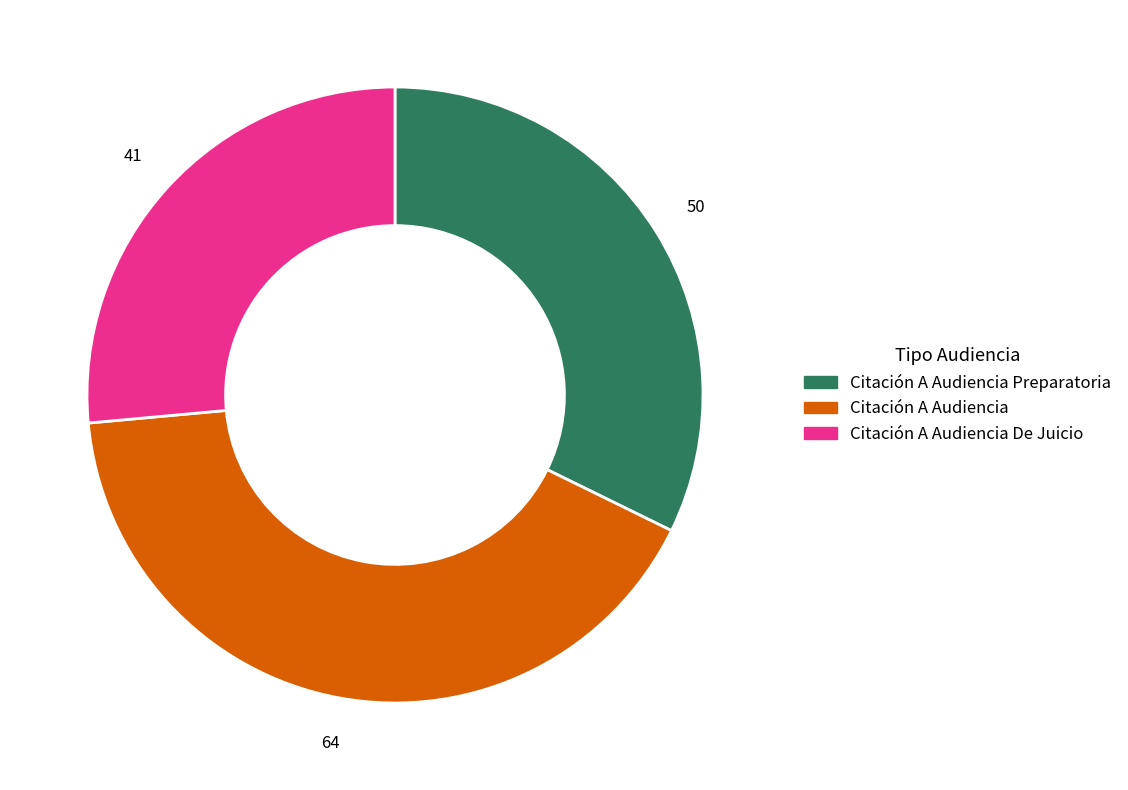

Is there any slice that represents more than half of the pie?

No